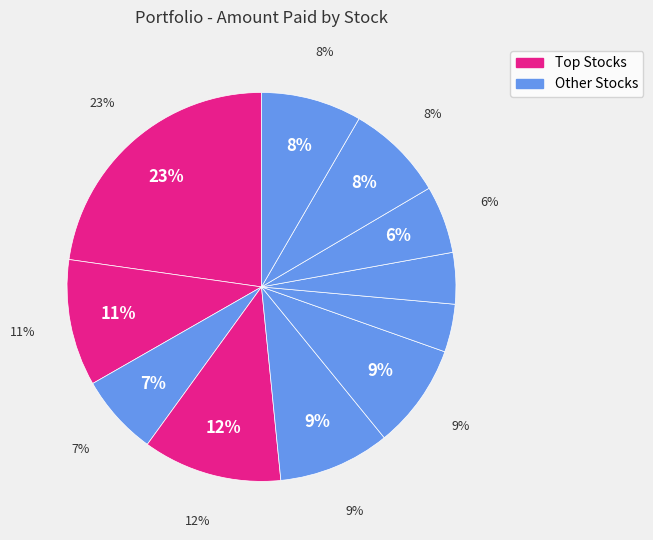

To the nearest percent, what is the average slice percentage?

9%